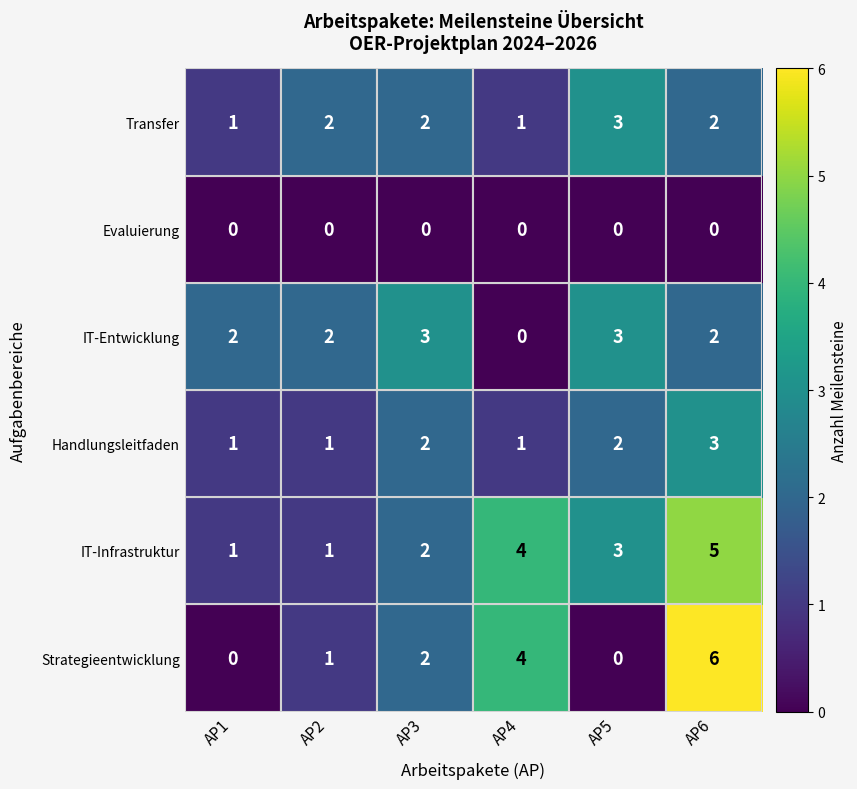

How many distinct data groups are displayed?

6